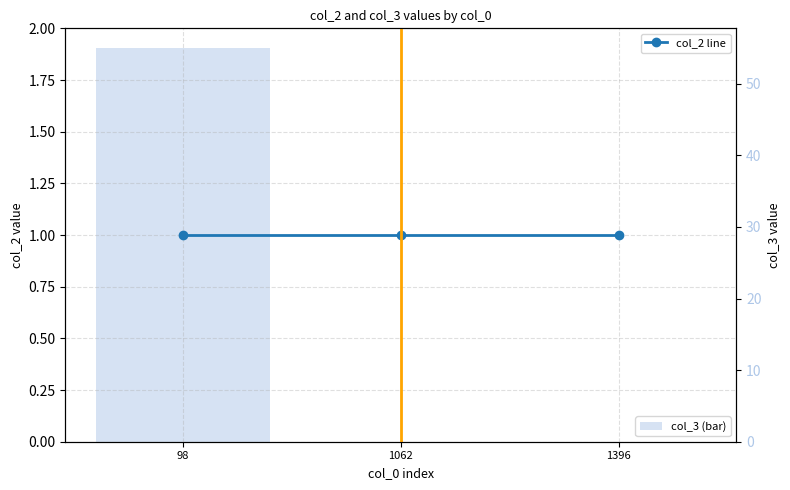

Rank the series by their average value, from lowest to highest.

col_2 line, col_3 (bar)